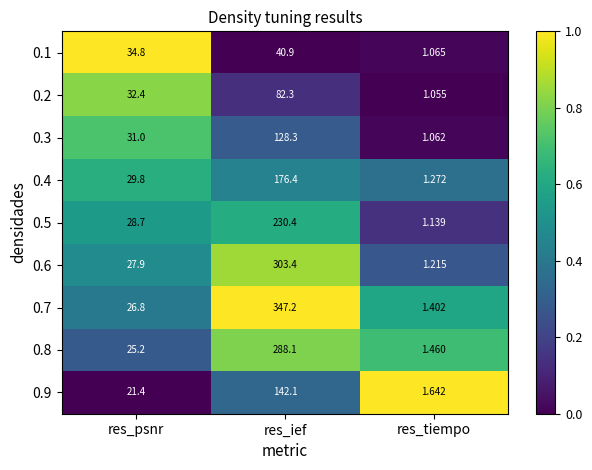

At which label does 0.1 first exceed 34?

res_psnr